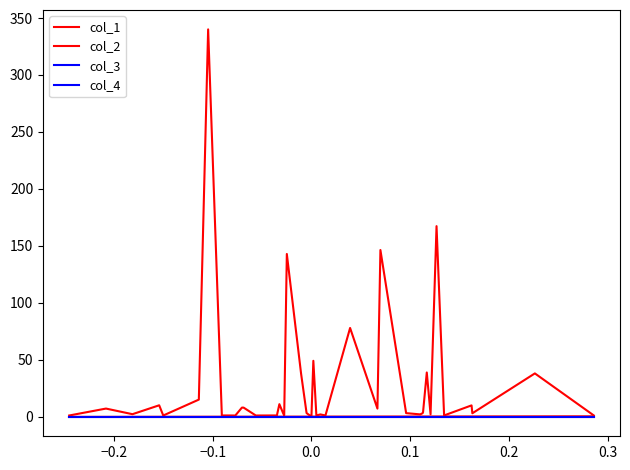

At how many categories does at least one series exceed 204?

1